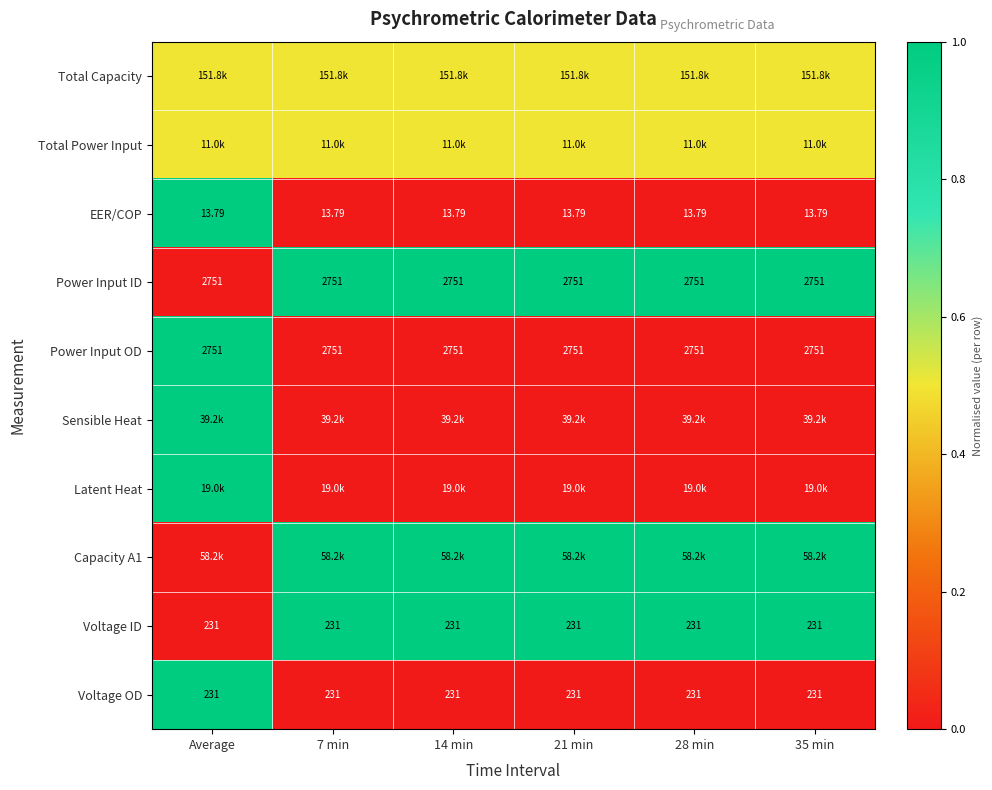

Is the value of EER/COP at 35 min greater than the value of Power Input OD at 35 min?

No